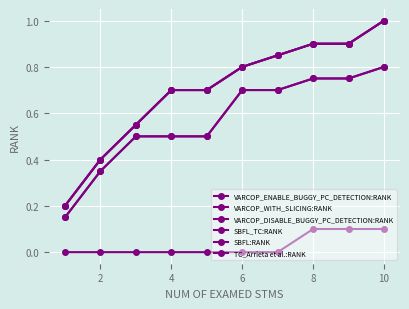

Does the chart have visible grid lines?

Yes